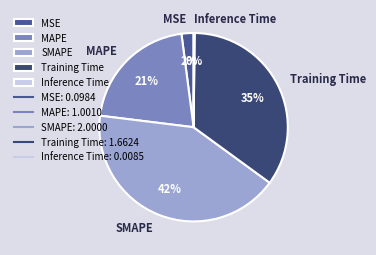

To the nearest percent, what portion does Training Time represent?

35%